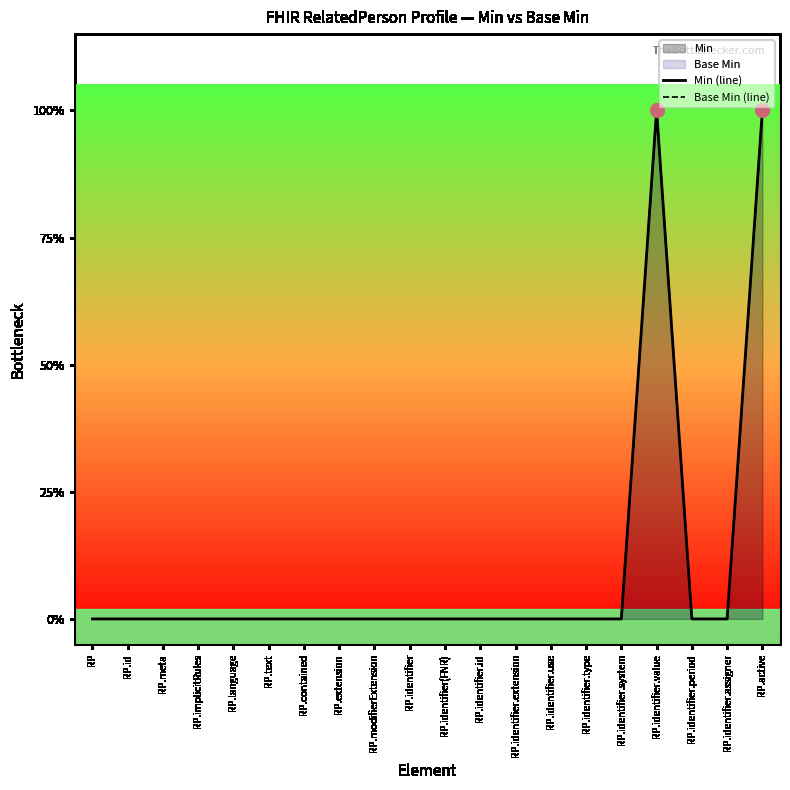

How many Base Min (line) values are between 0 and 1?

20